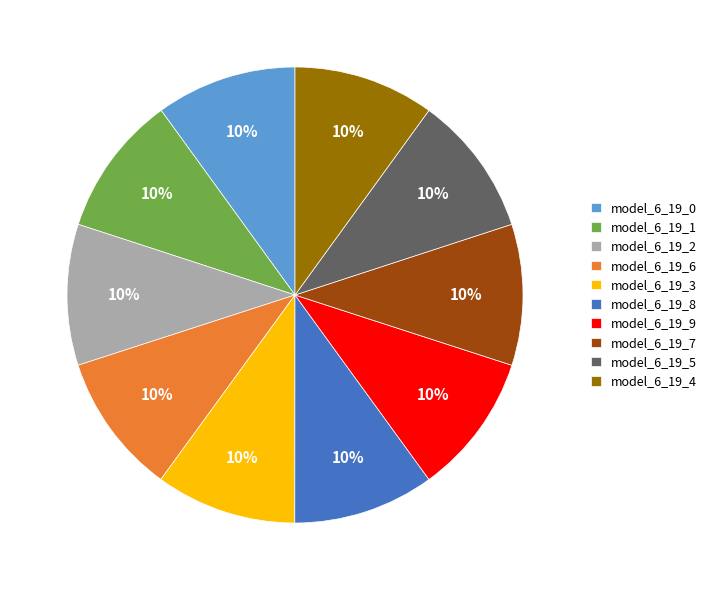

How many segments does this pie chart have?

10